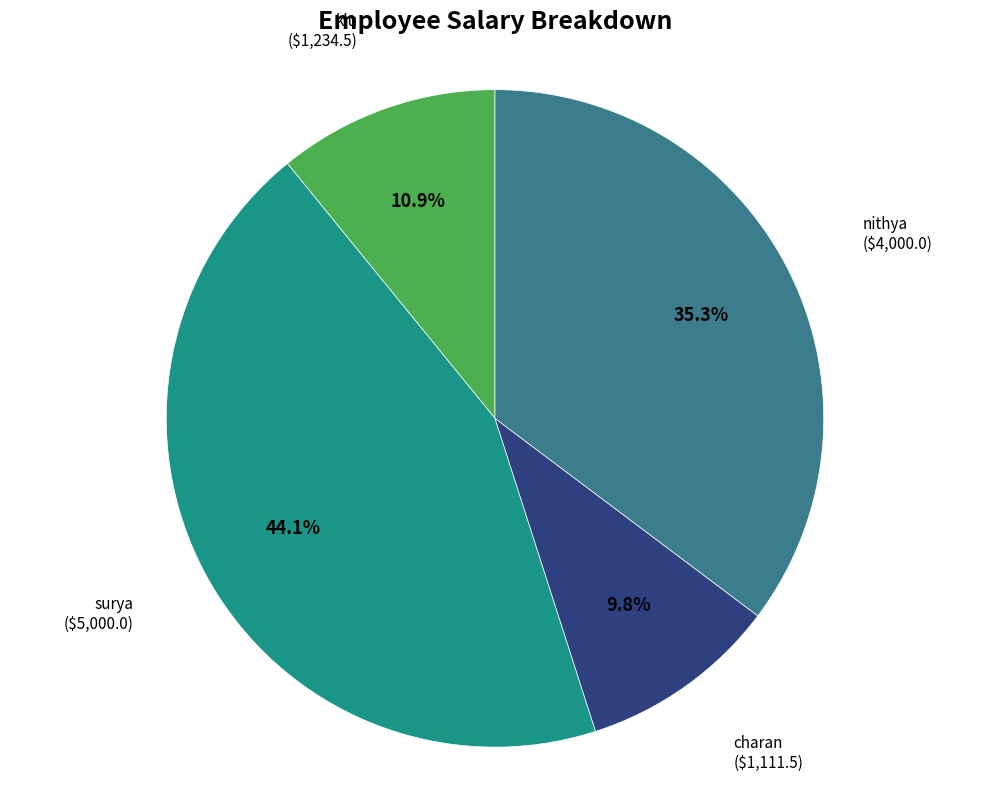

The nithya slice represents 35% of the pie. True or false?

True